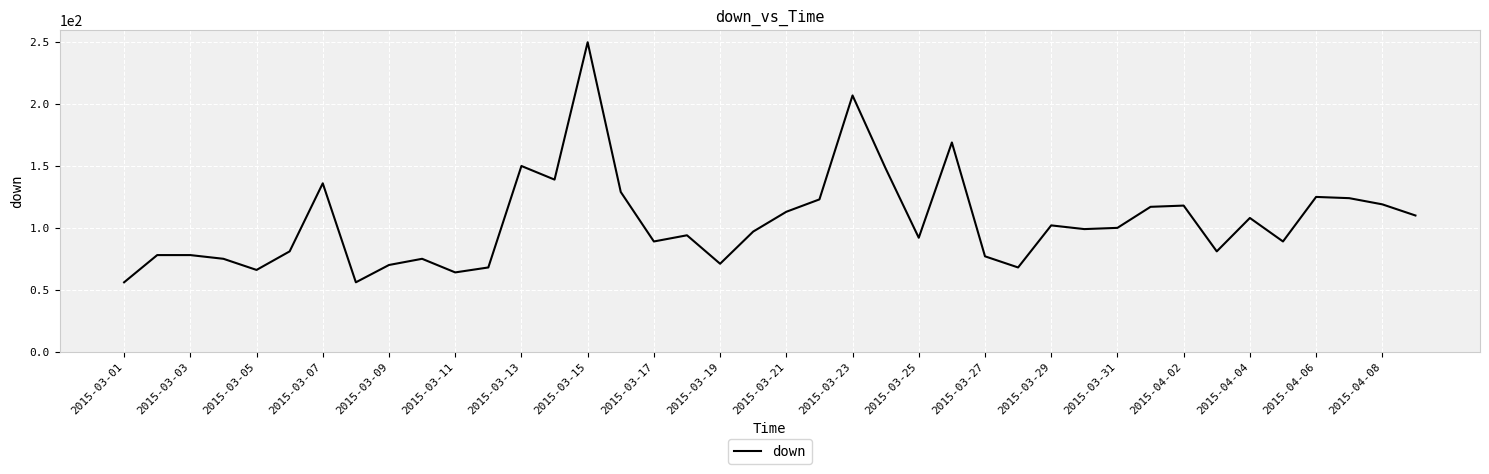

What is the minimum value shown in the chart?

56